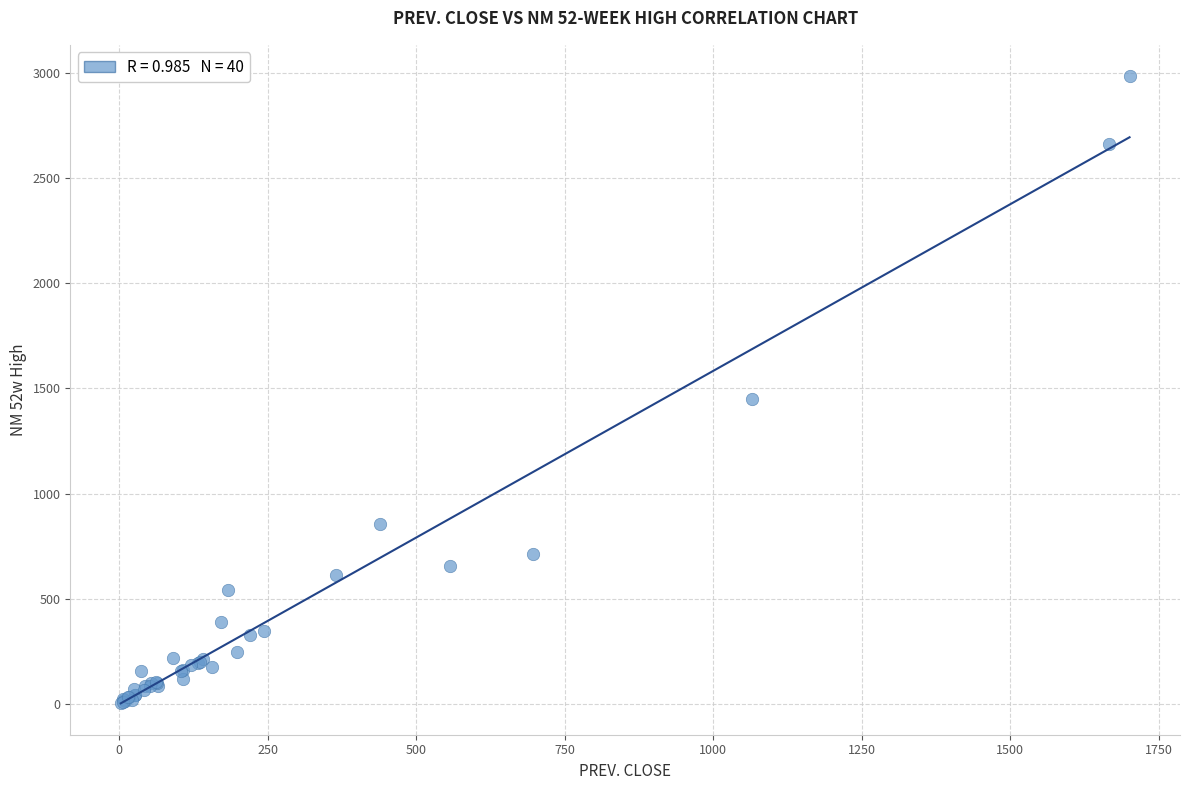

What Y value in the scatter plot is closest to 1494?

1451.7